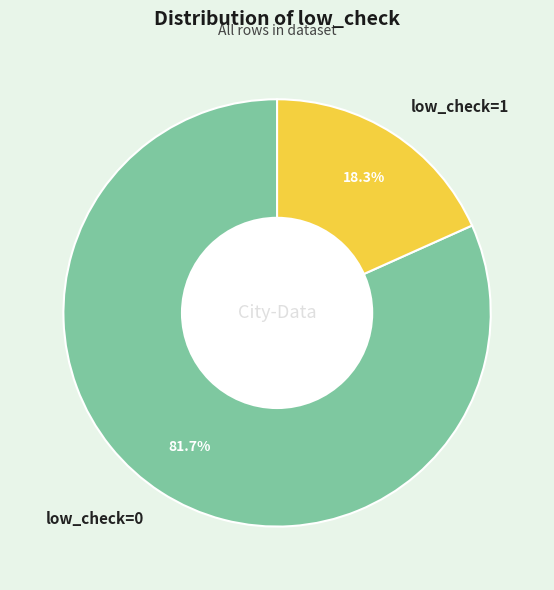

To the nearest percent, what is the average slice percentage?

50%